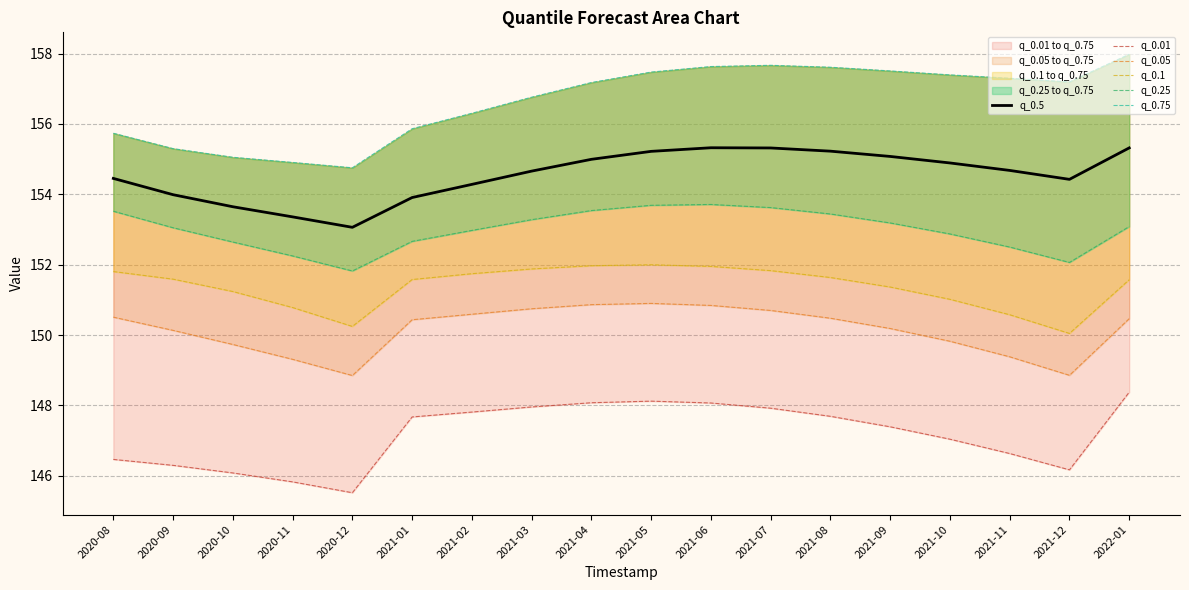

What are all the series names shown in the legend?

q_0.5, q_0.01, q_0.05, q_0.1, q_0.25, q_0.75